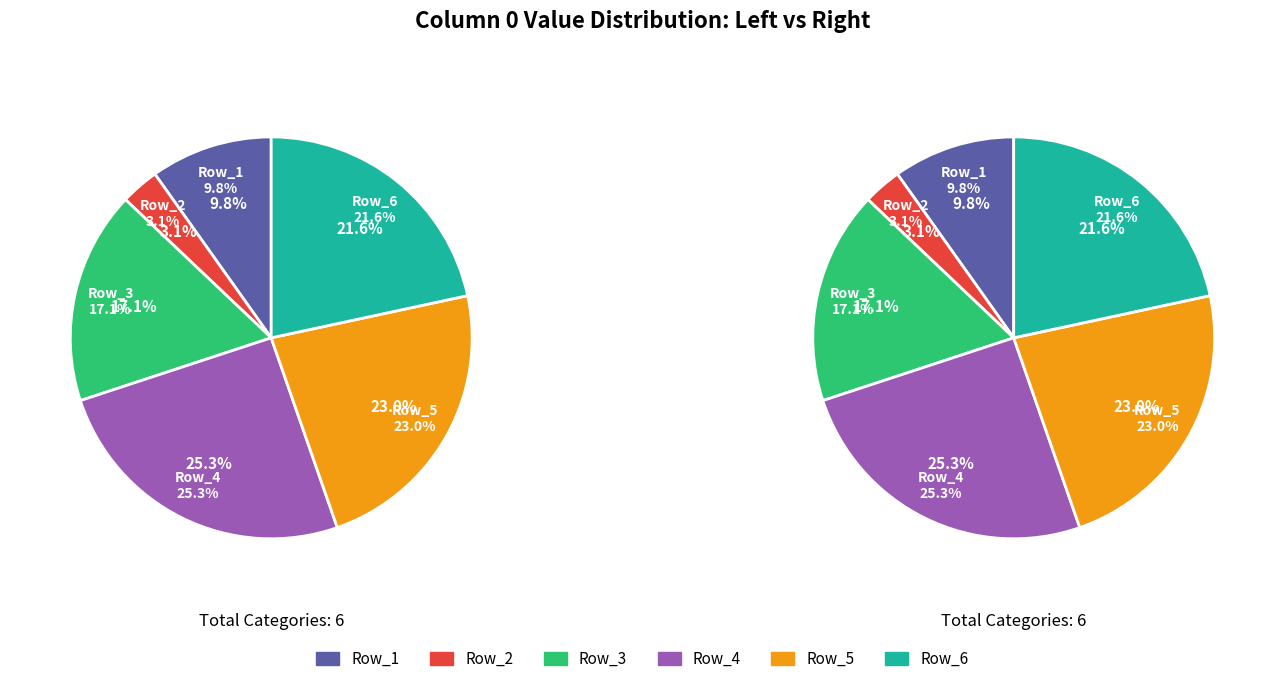

Is it true that 11 is 10% of the pie?

False